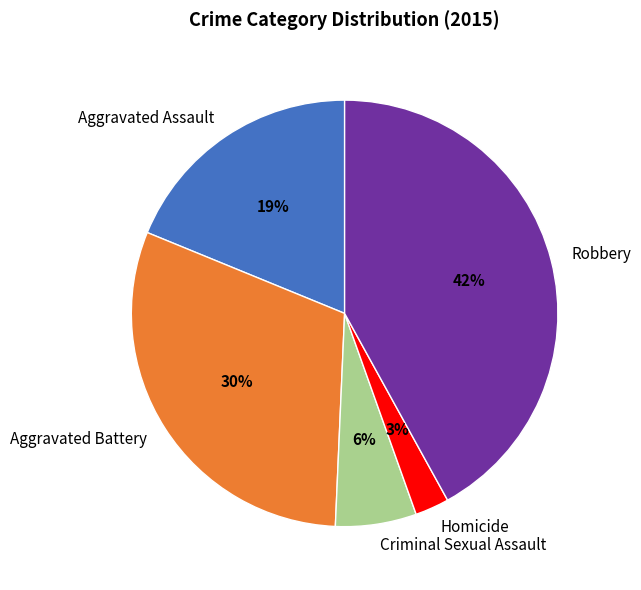

Between Aggravated Assault and Homicide, which is larger?

Aggravated Assault